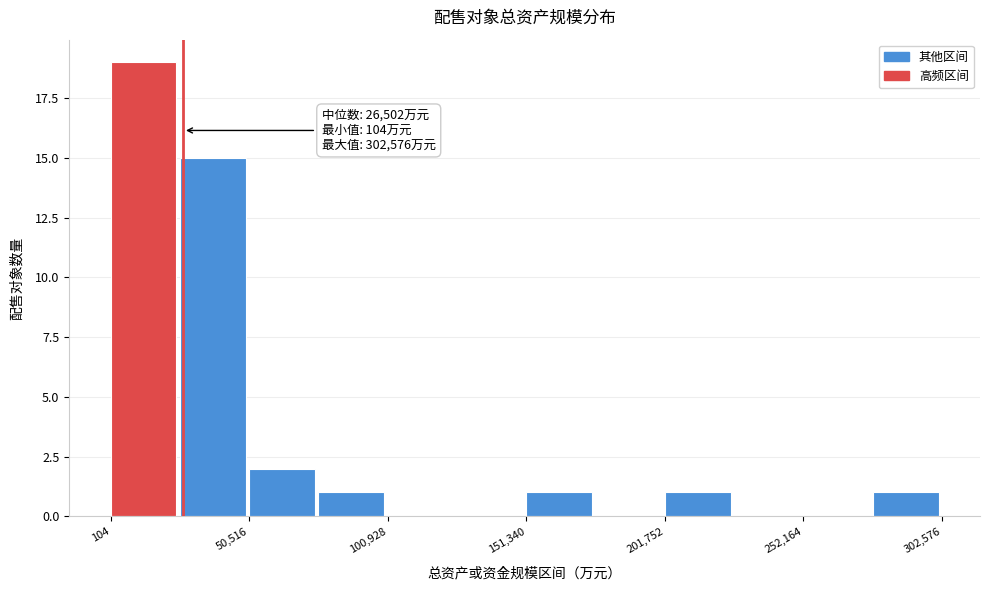

Read against the x-axis, roughly where is the centre of the tallest bar?

10000